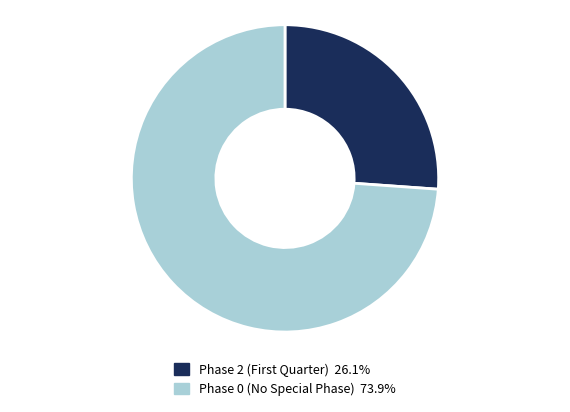

Is there a majority slice in this chart?

Yes